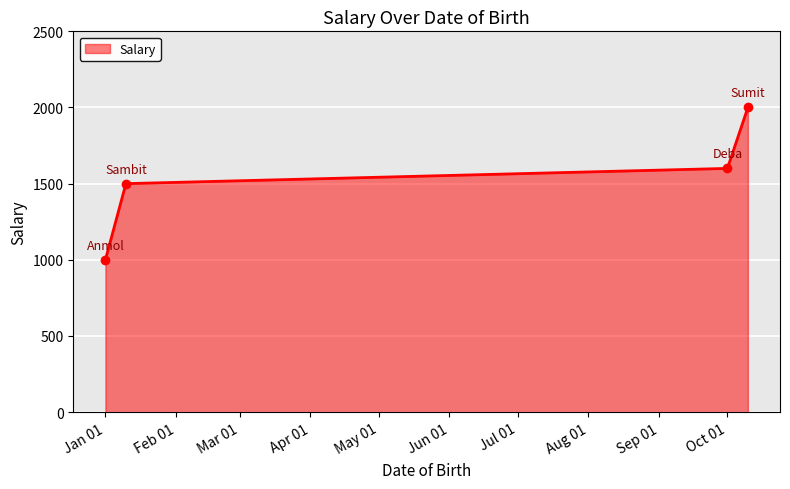

True or false: the data has more than 1 interior local peaks.

False